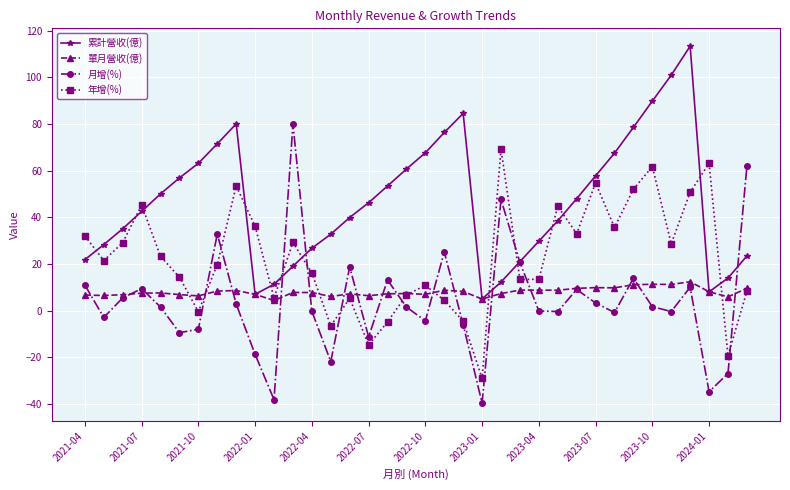

Which series has the largest total across all categories?

累計營收(億)